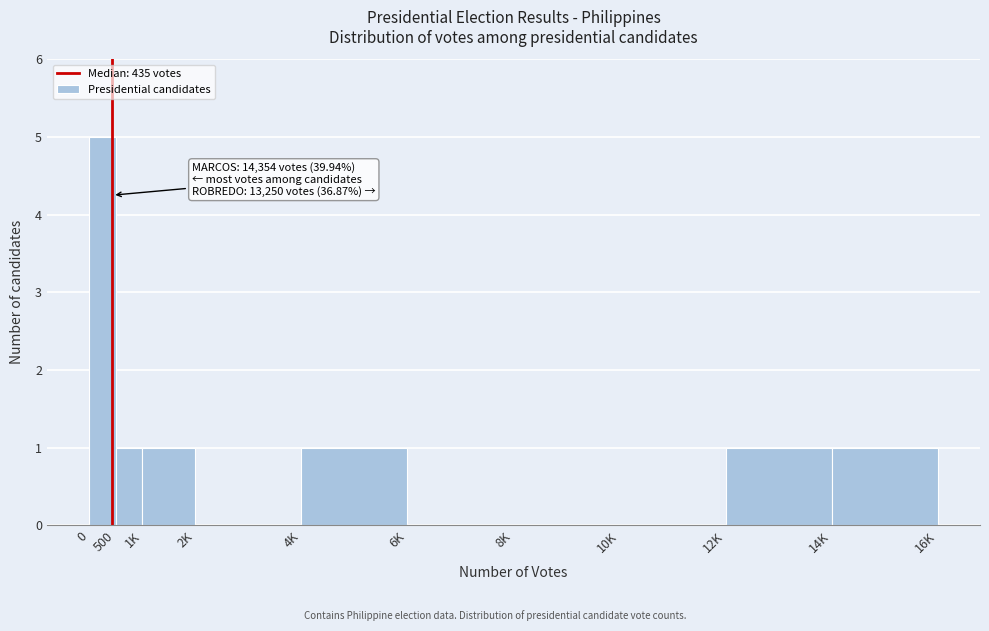

Reading right to left, what are all the values shown in this chart?

14K=1	12K=1	10K=0	8K=0	6K=0	4K=1	2K=0	1K=1	500=1	0=5